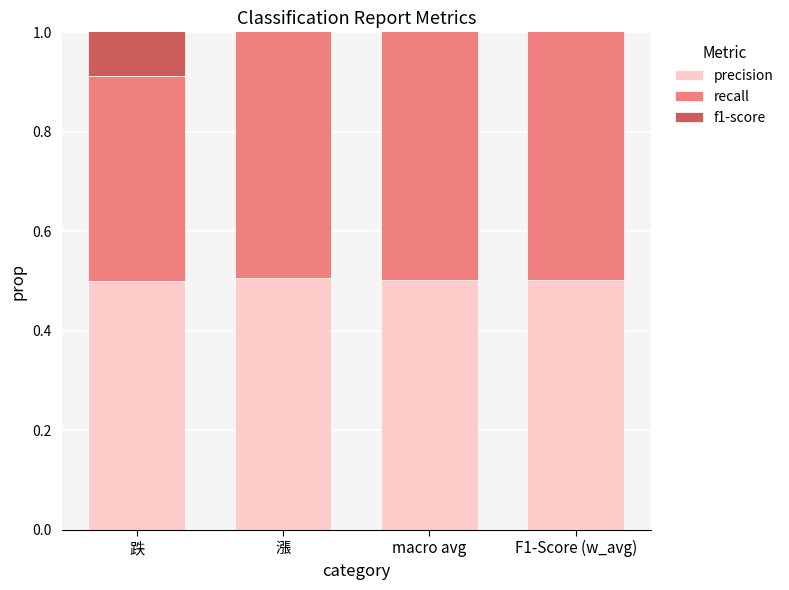

Which category has the highest value in the precision series?

漲